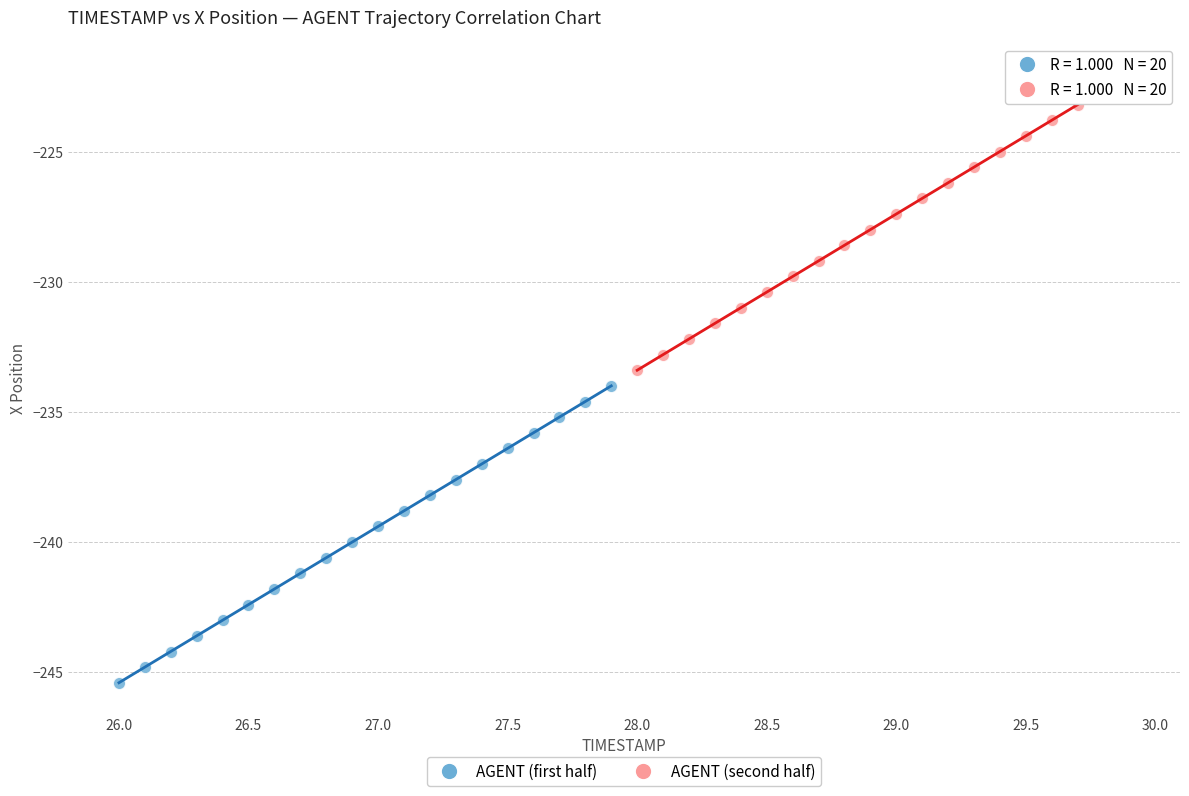

Which series reaches the maximum Y coordinate?

AGENT (second half)